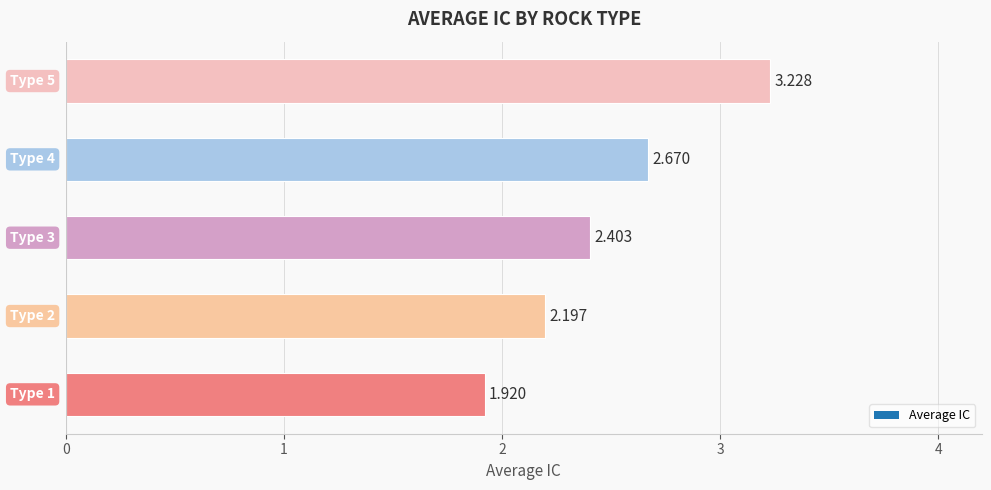

Which category has the lowest value across all series?

Type 1